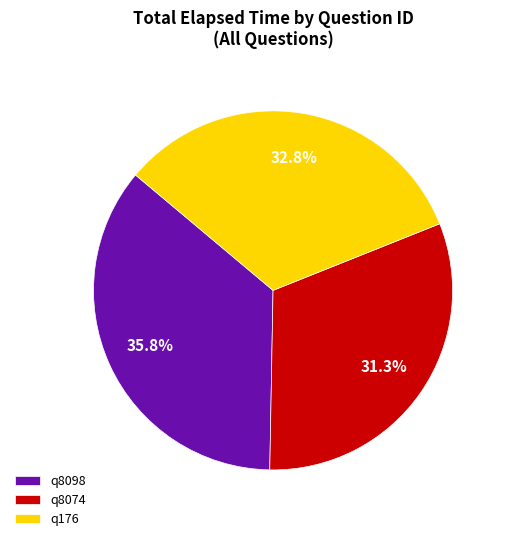

Rank the categories by value from lowest to highest.

q8074, q176, q8098